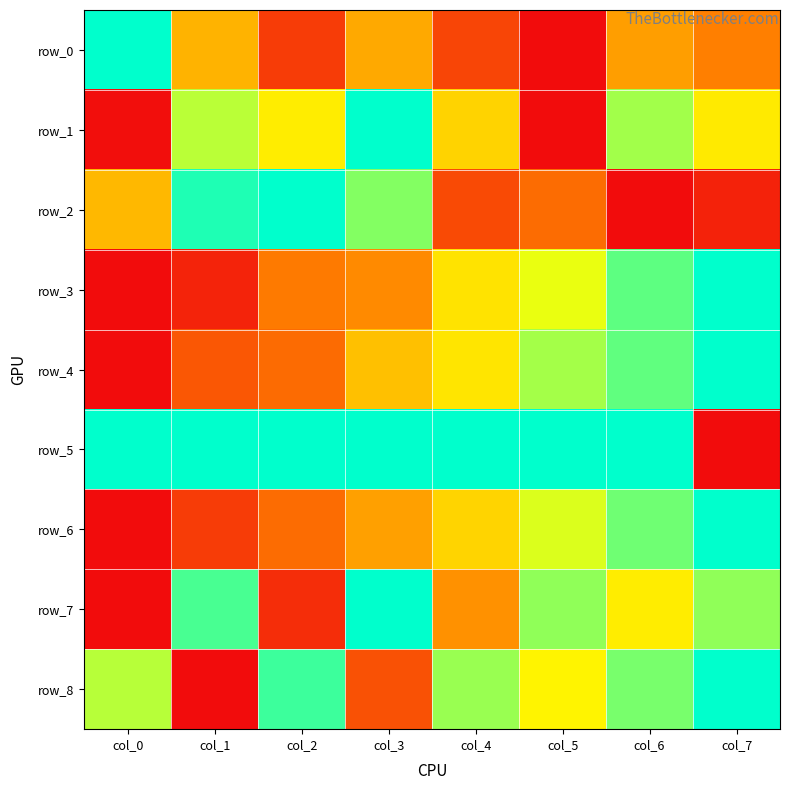

Which category has the lowest value in the row_5 series?

col_7